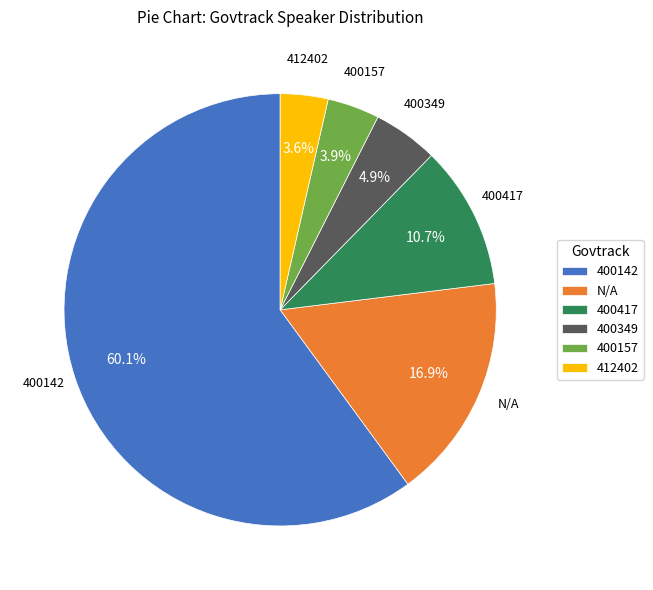

Which category accounts for the majority?

400142